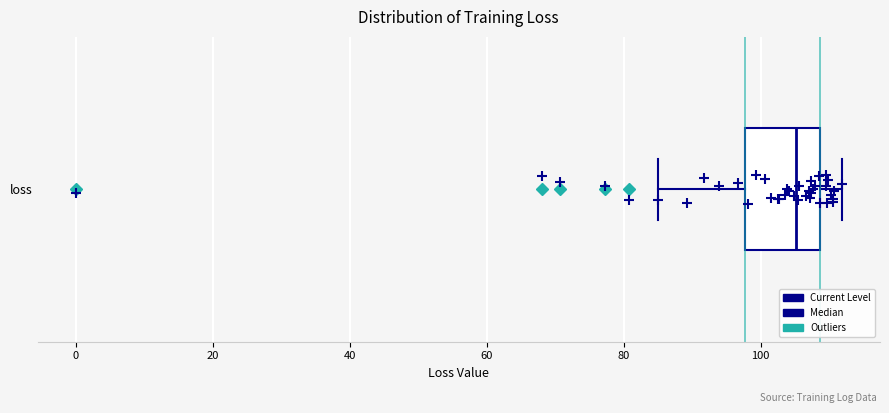

Read this box plot against the x-axis: the position of the median line, the range covered by the box, and the ends of both whiskers. The values are not printed on the chart, so give them approximately, as read against the axis.

median 106, box 98 to 108, whiskers 86 to 112